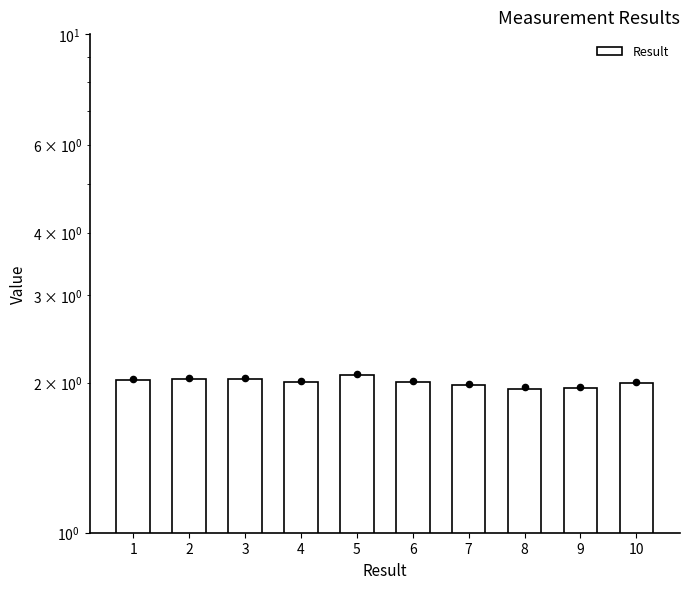

Which has a higher value, 3 or 7?

3